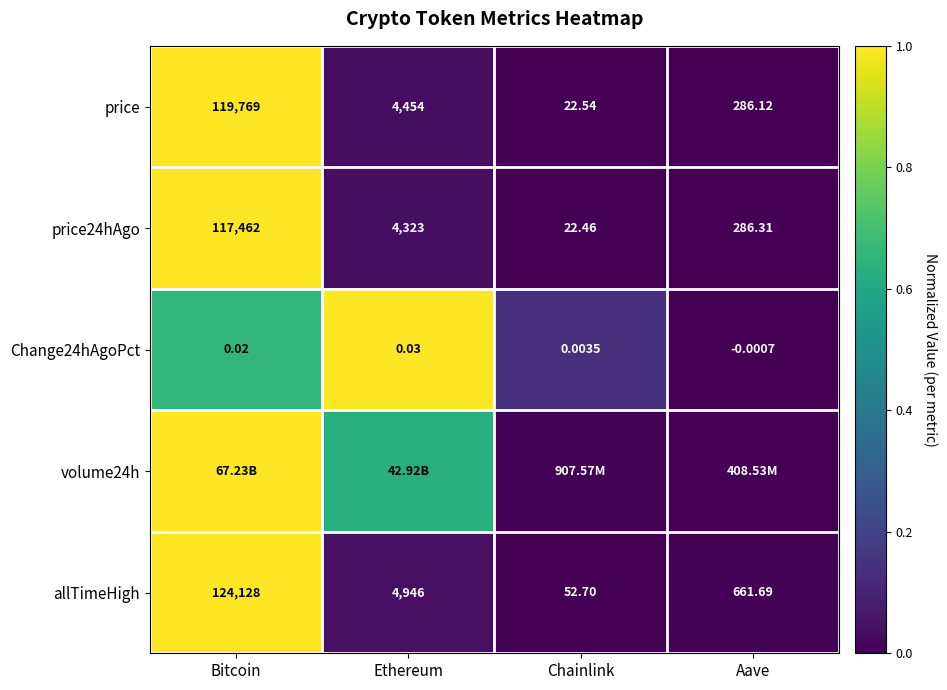

At which label does allTimeHigh first exceed 4946?

Bitcoin